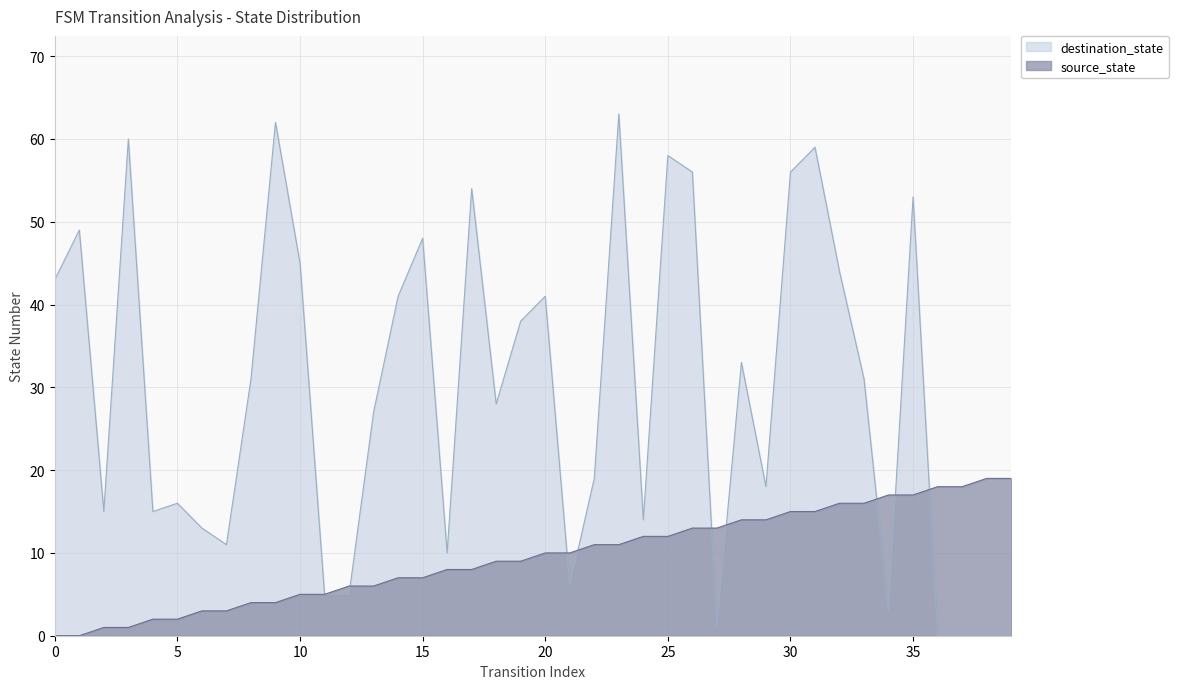

What are all the series names shown in the legend?

destination_state, source_state